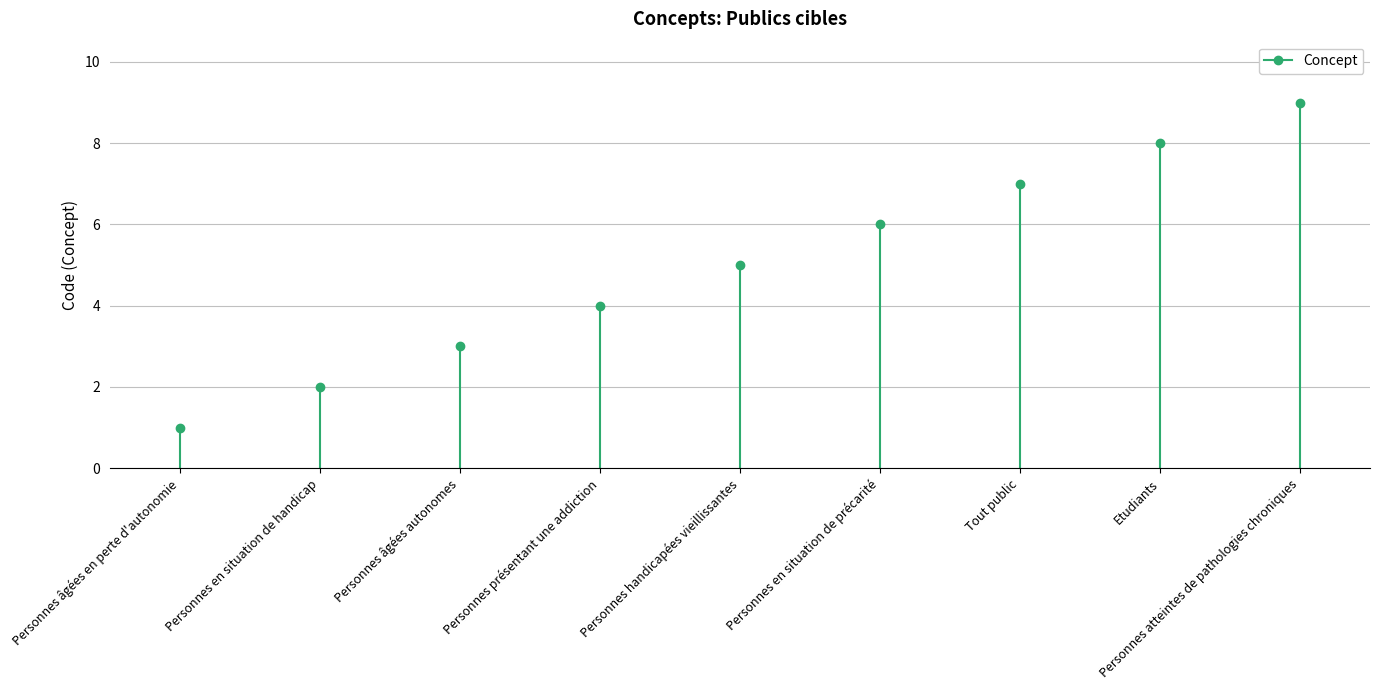

What is the smallest value displayed?

1